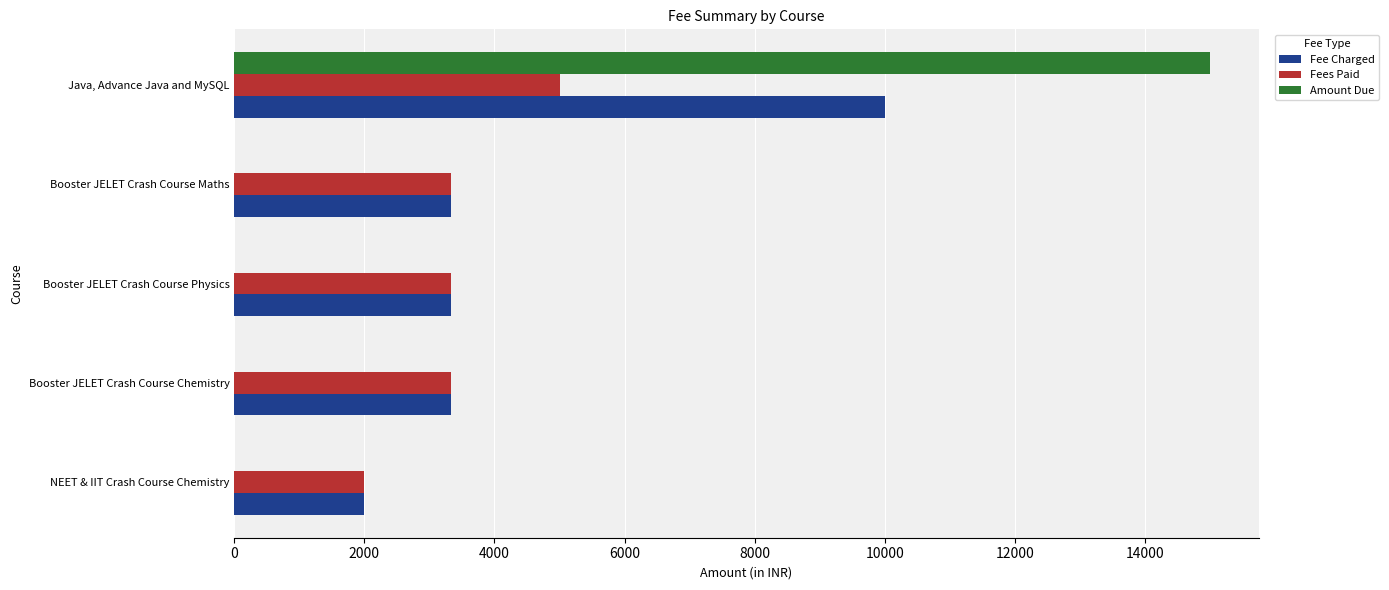

Which series has the largest total across all categories?

Fee Charged